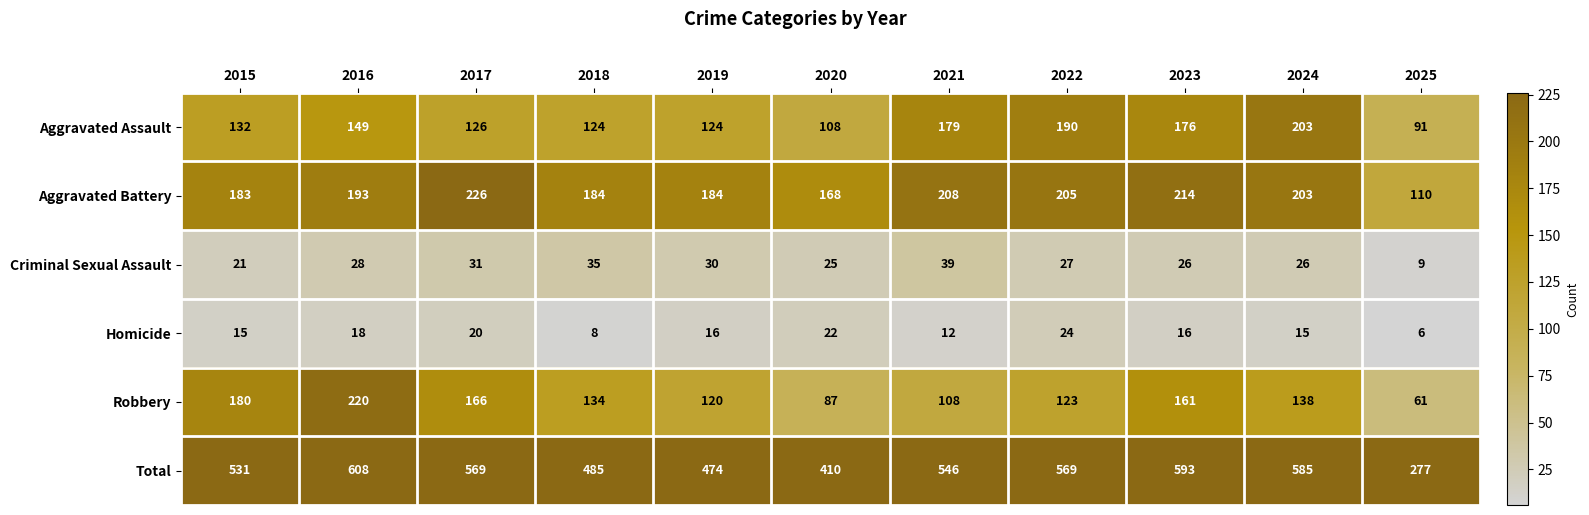

Where does the Robbery series first go above 134?

2015